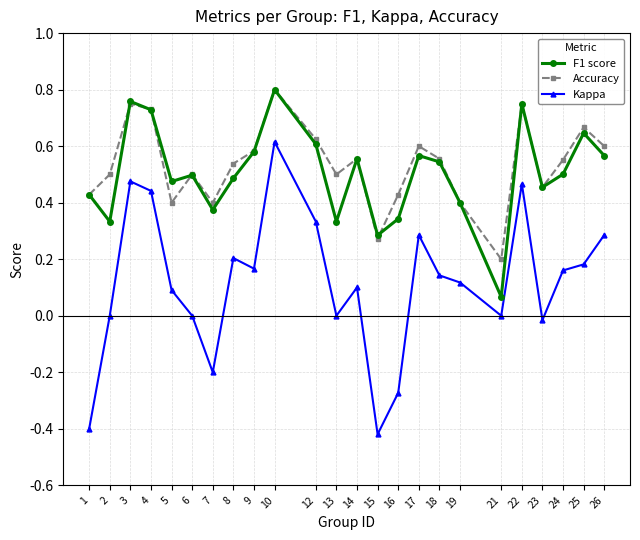

How many interior local peaks does the Kappa series have?

6